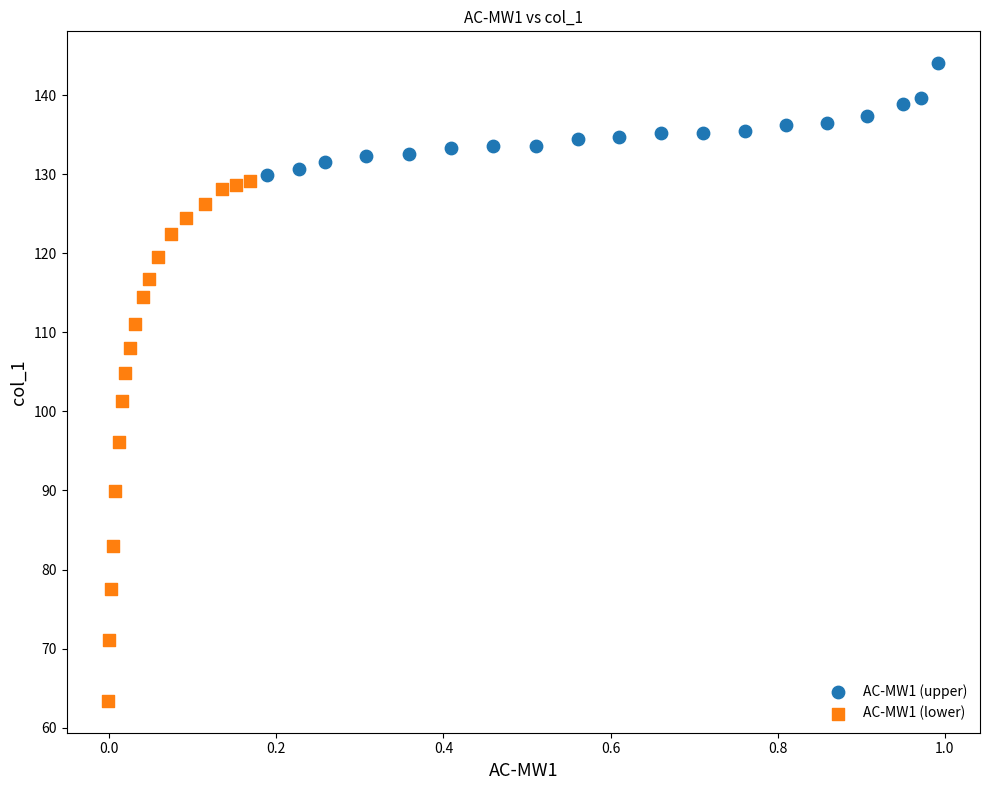

Which series reaches the minimum Y coordinate?

AC-MW1 (lower)